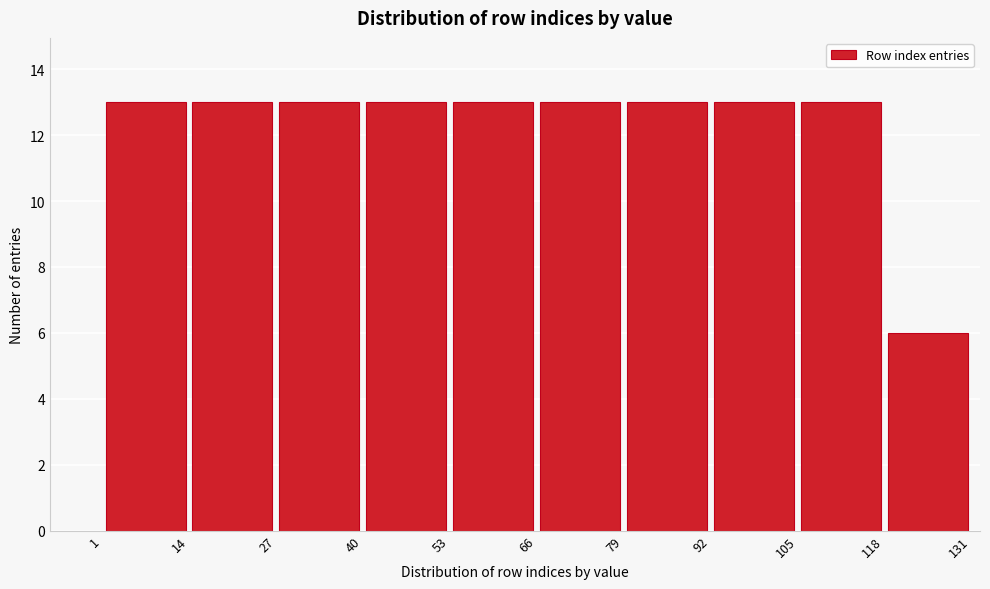

Reading left to right, transcribe this chart: for each bar, give the range it covers on the x-axis and its height. The values are not printed on the chart, so give them approximately, as read against the axis.

1 to 14: 13
14 to 27: 13
27 to 40: 13
40 to 53: 13
53 to 66: 13
66 to 79: 13
79 to 92: 13
92 to 105: 13
105 to 118: 13
118 to 131: 6